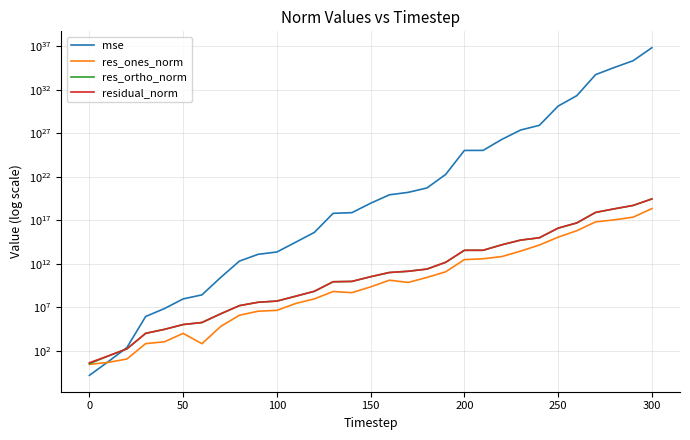

At how many categories does at least one series exceed 787393690446394634209221707219075072?

1